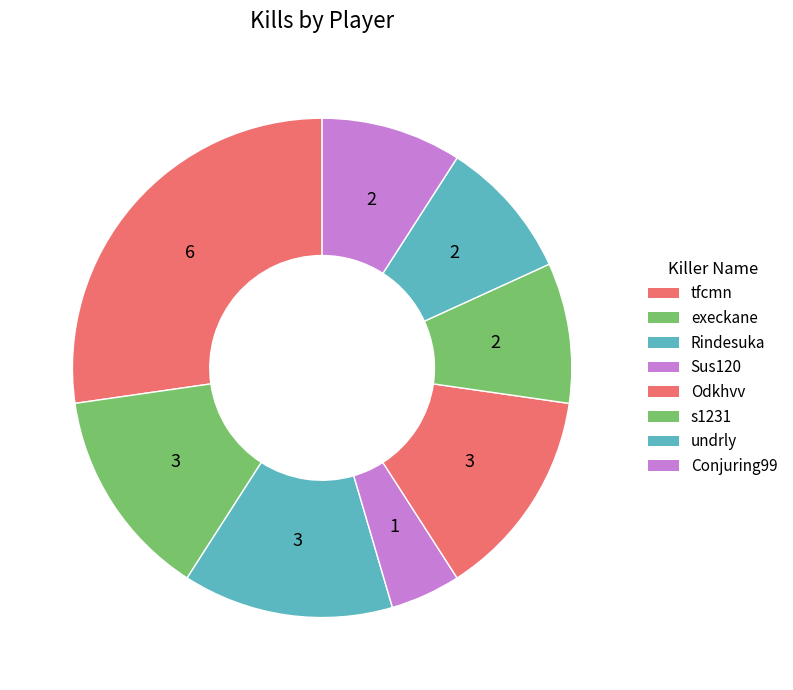

Does Odkhvv account for over 50% of the chart?

No